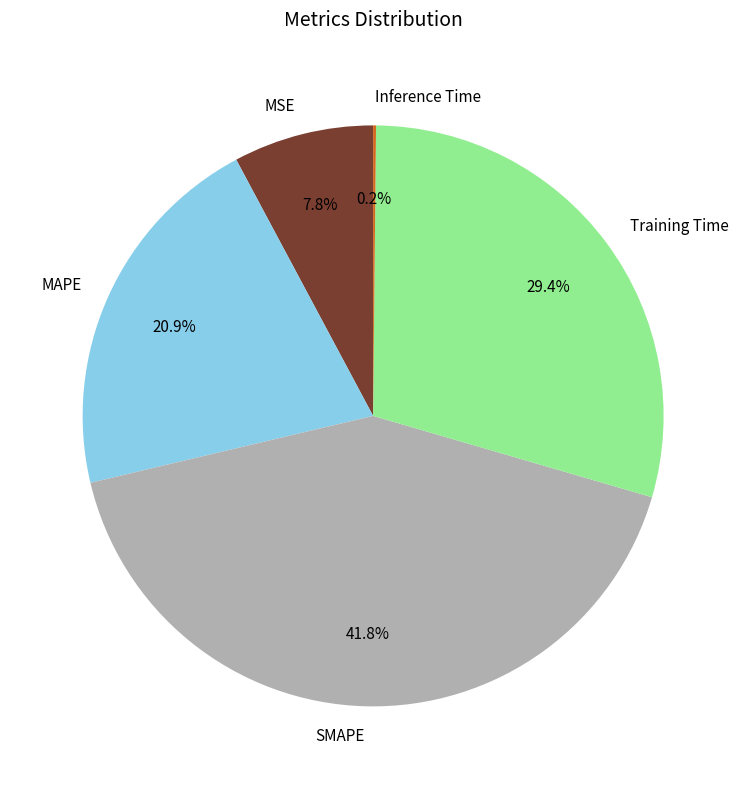

To the nearest percent, what is the difference between the largest and smallest slice percentages?

42%